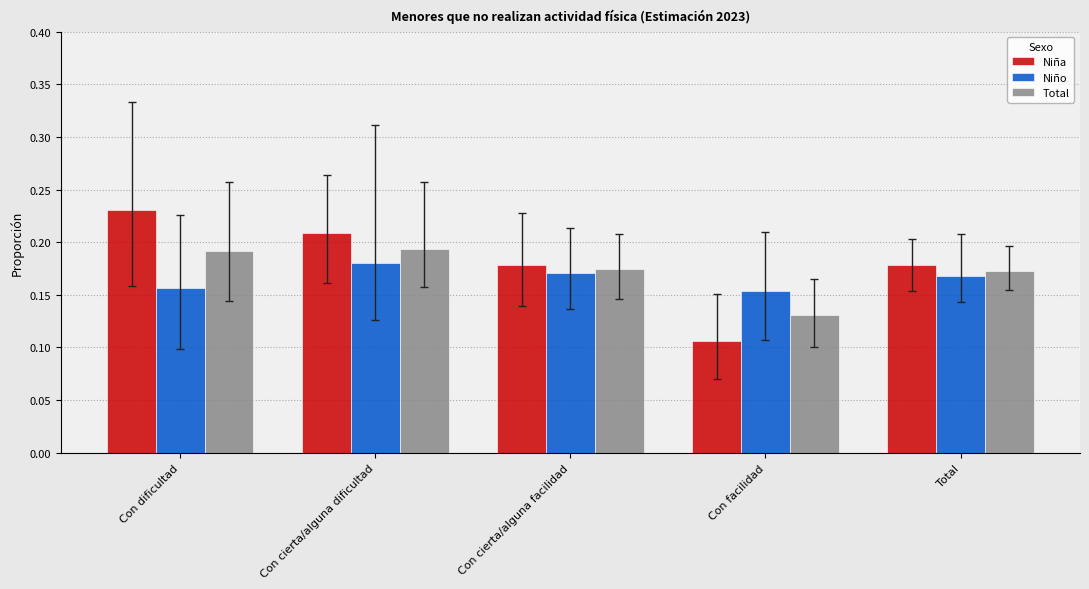

How many categories are shown in the chart?

5